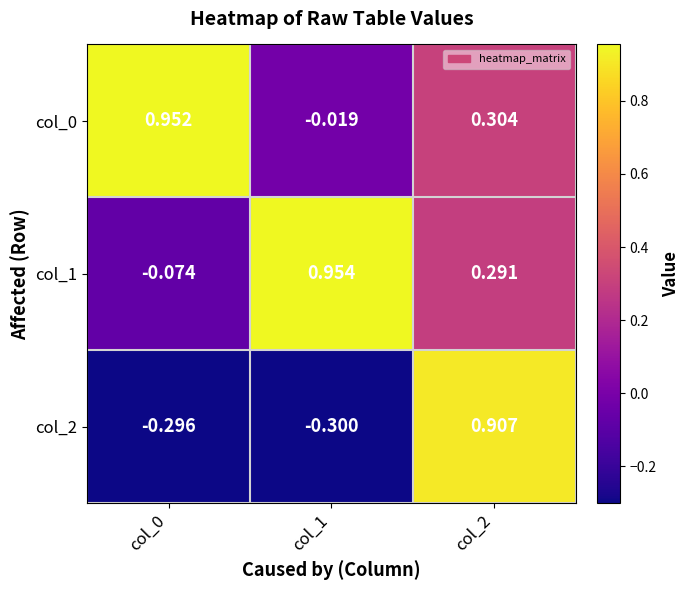

Is the value of col_2 at col_0 greater than the value of col_0 at col_1?

No